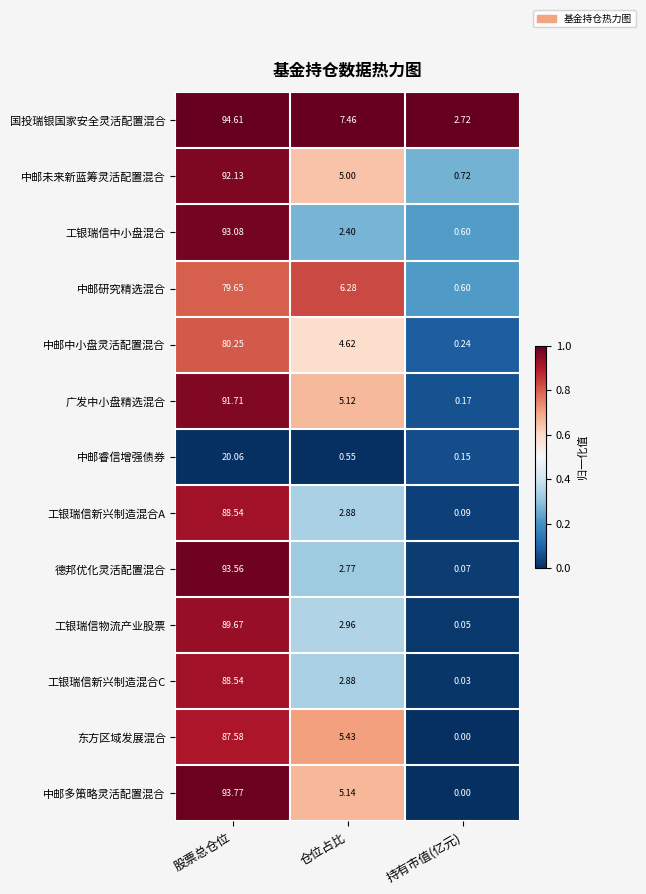

At which label is 工银瑞信新兴制造混合C closest to 44?

仓位占比